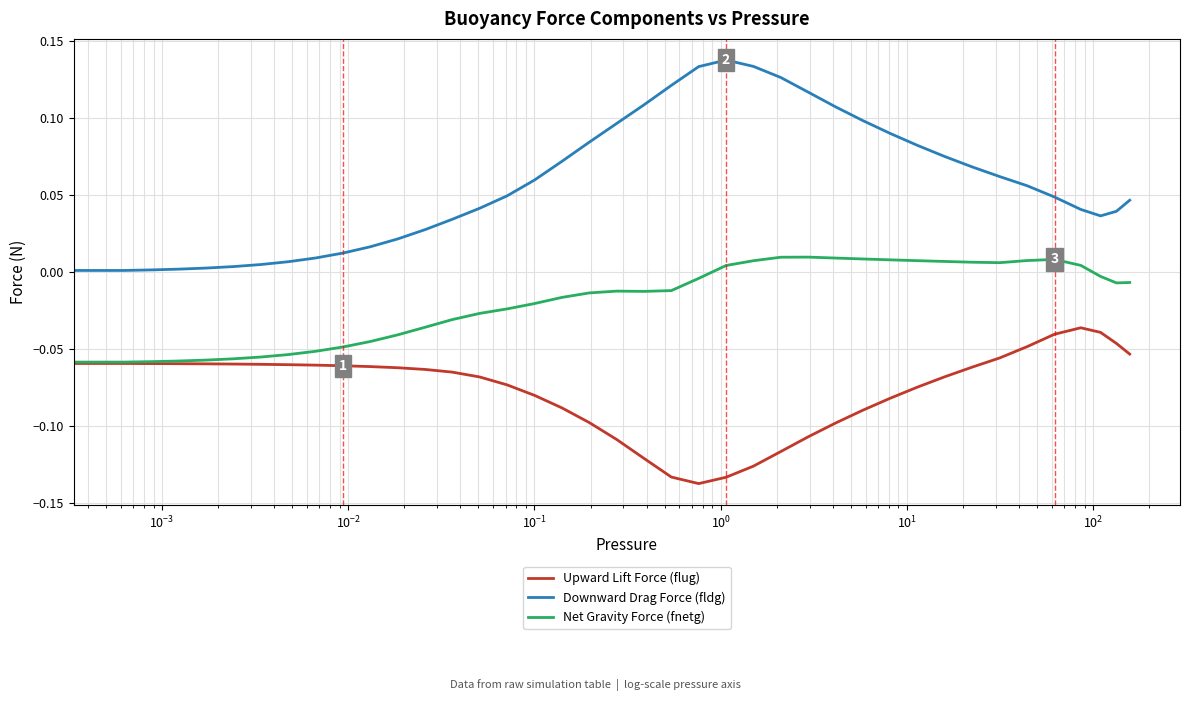

In Downward Drag Force (fldg), how many points are higher than both neighbors (excluding endpoints)?

1